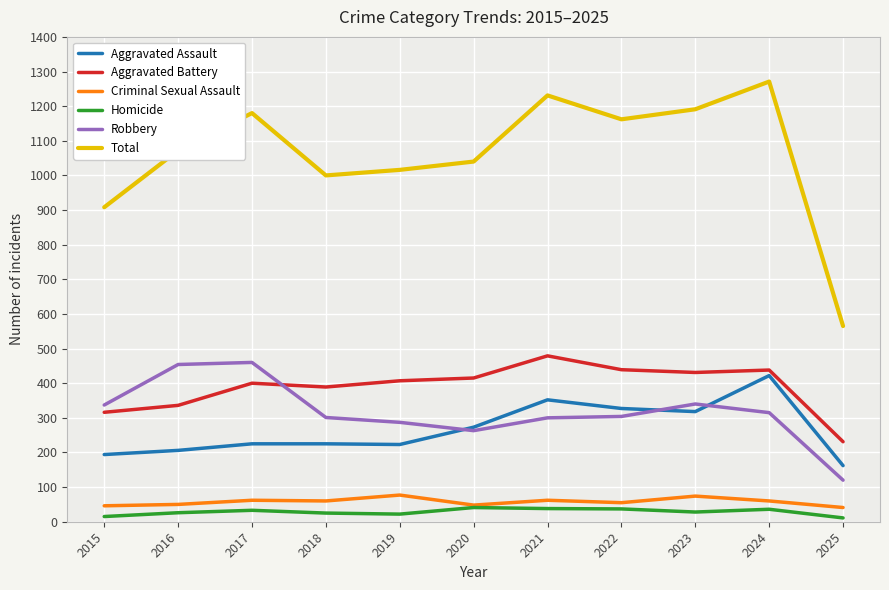

At which category is the sum across all series the highest?

2024